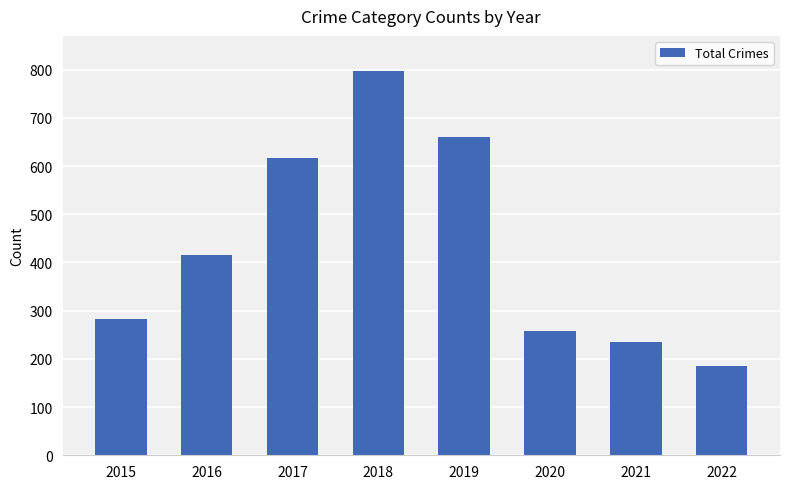

What is the value of the 7th bar from the left?

234